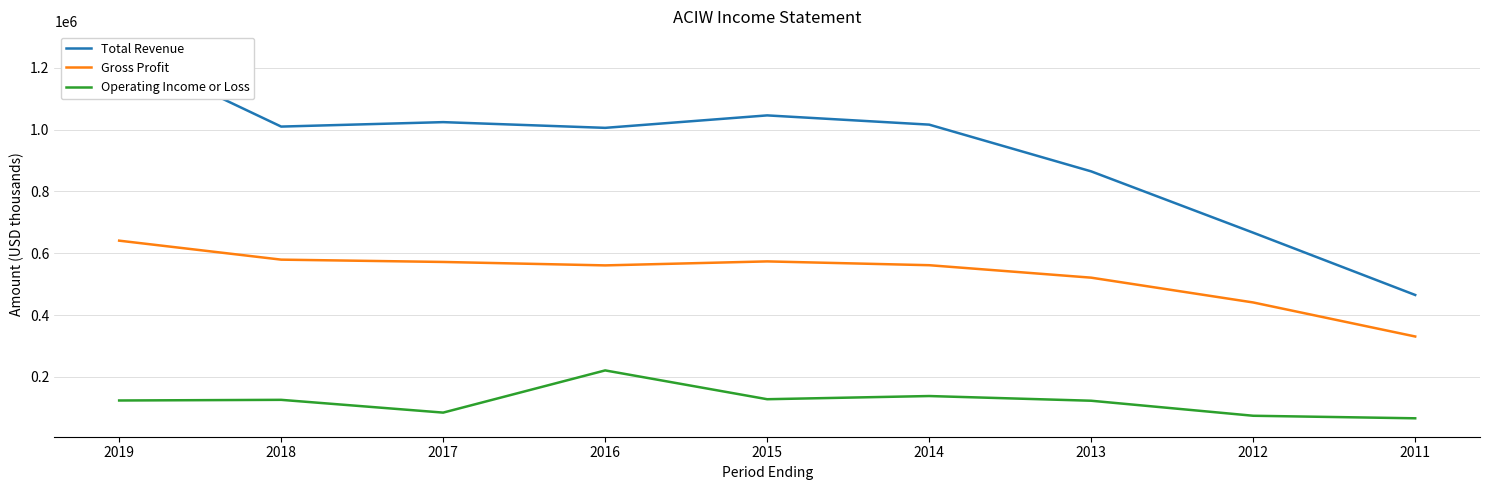

How many data points does each series have?

9